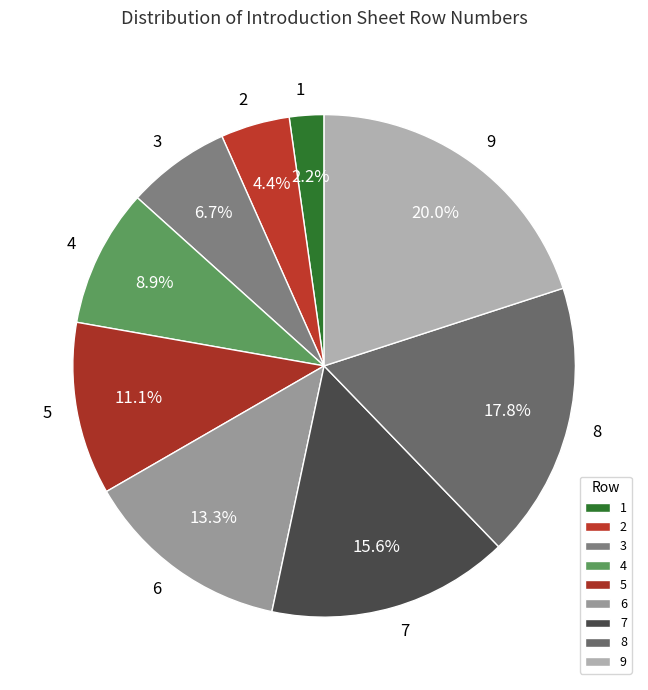

To the nearest percent, what is the difference between the 1 and 3 slice percentages?

4%